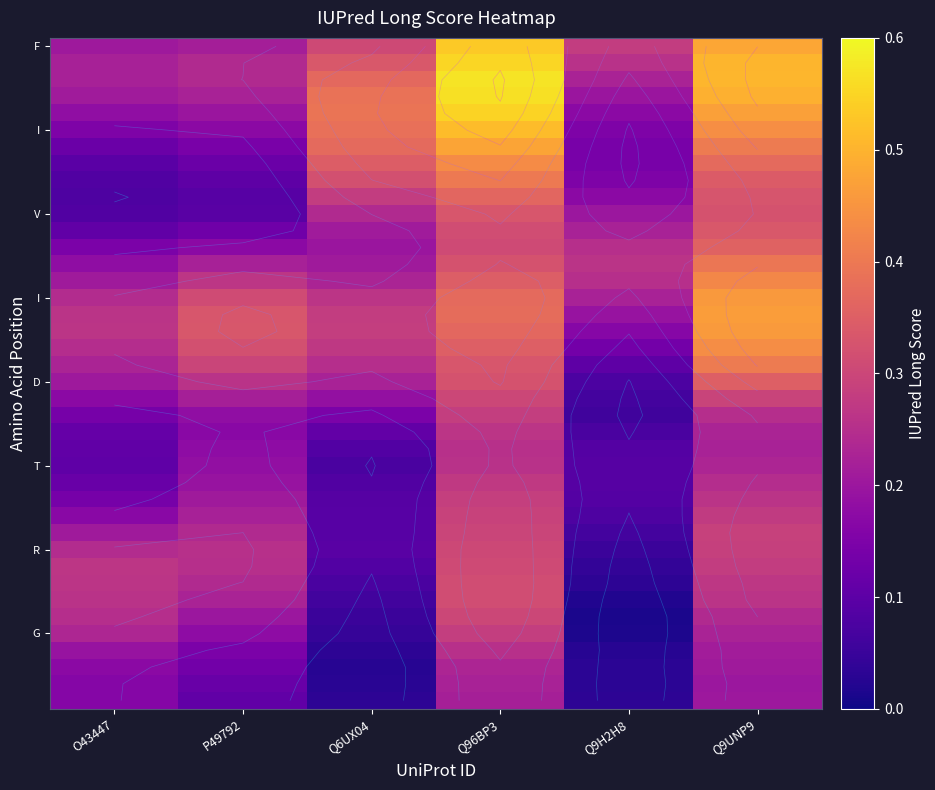

How many data points does each series have?

6